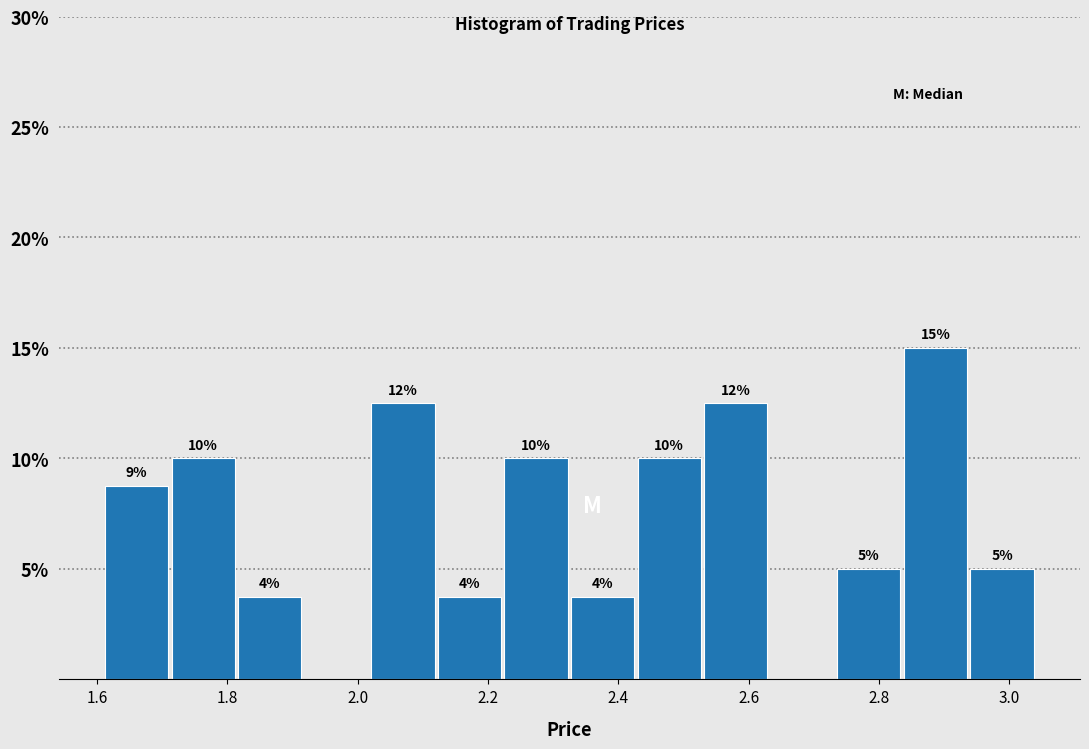

Which range on the x-axis has the tallest bar?

2.84 to 2.94